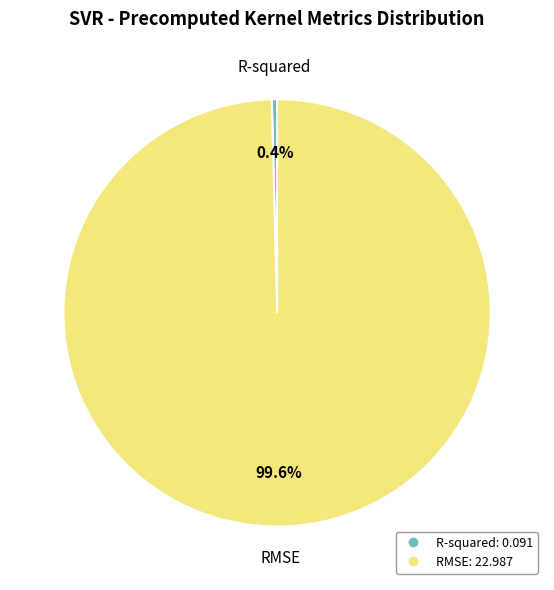

Rank the categories by value from lowest to highest.

R-squared, RMSE